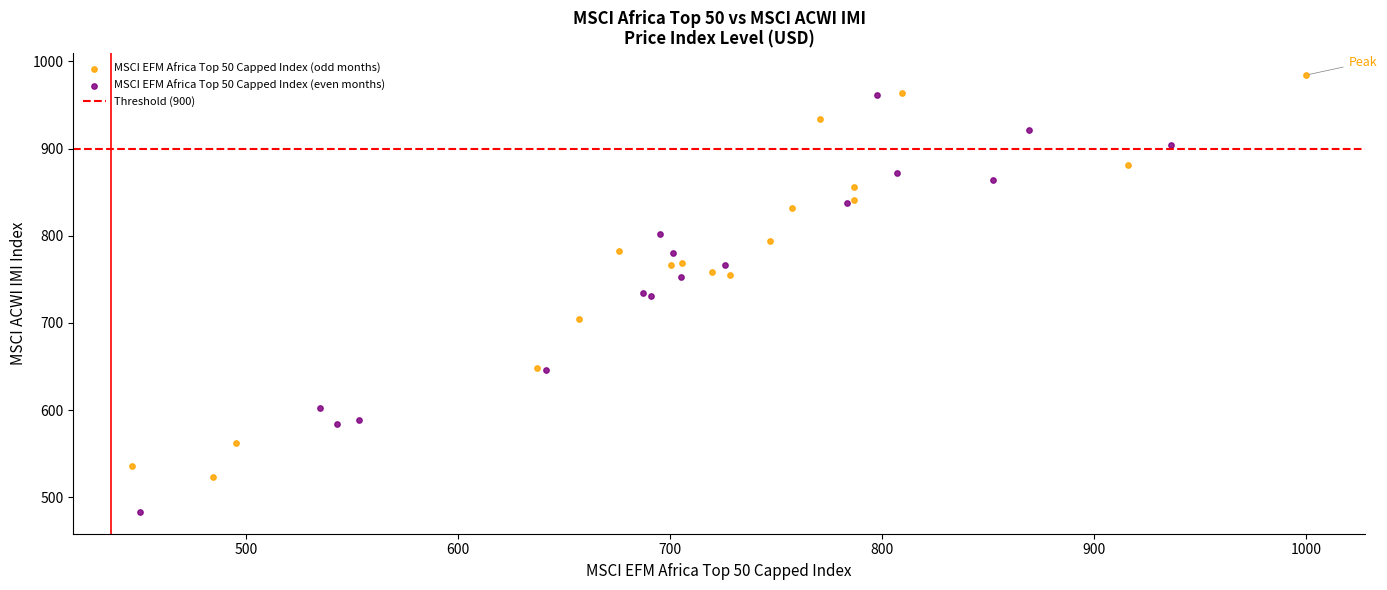

Which series contains the lowest Y value?

MSCI EFM Africa Top 50 Capped Index (even months)